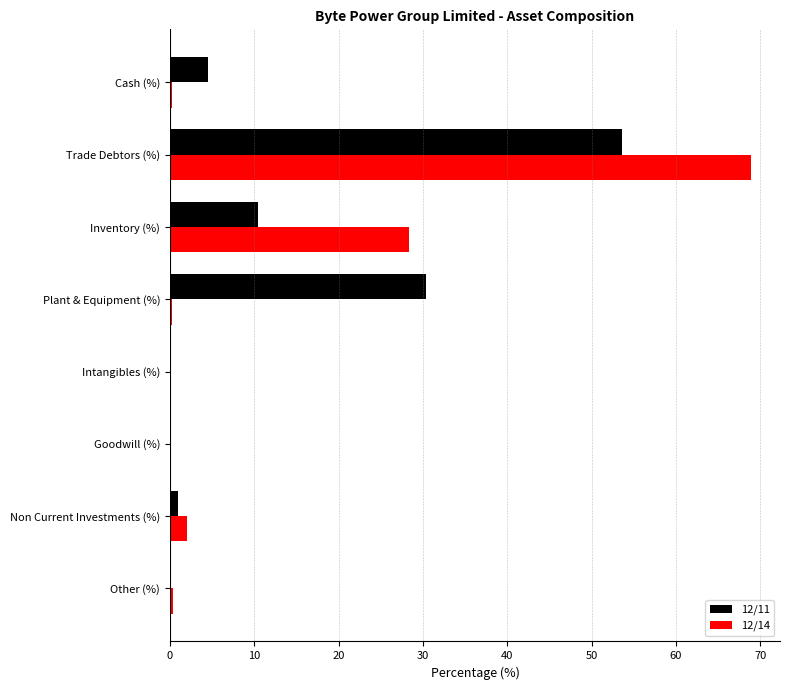

What is the greatest value displayed?

68.9